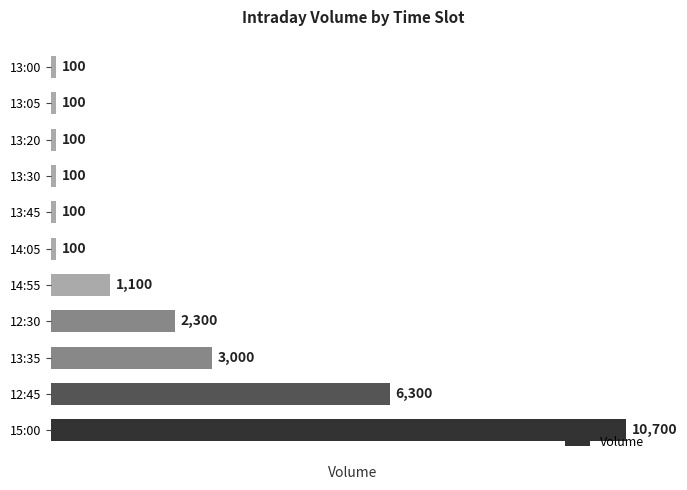

What is the difference between the maximum and second lowest values?

10600